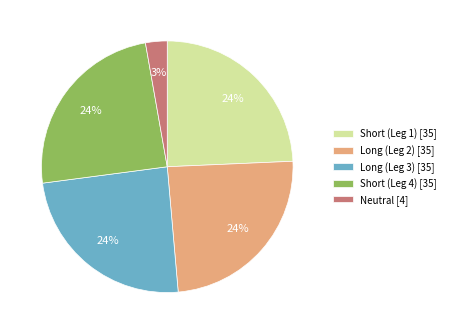

What percentage is the Short (Leg 1) [35] slice, to the nearest percent?

24%